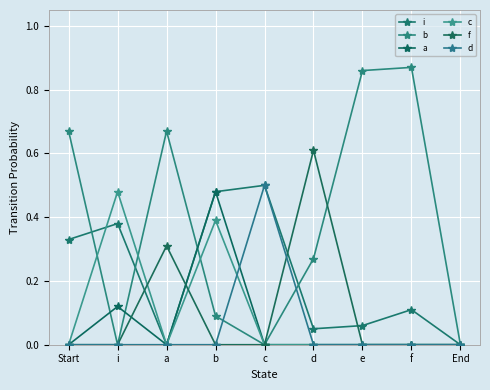

Does the chart have visible grid lines?

Yes